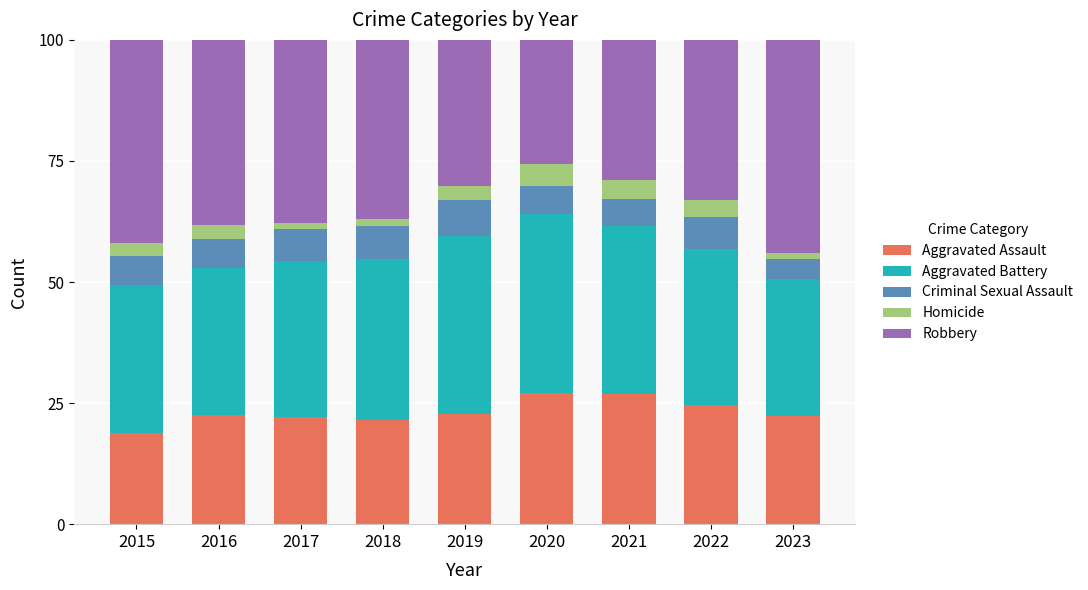

The Aggravated Assault series shows 27.0 at 2020. True or false?

True